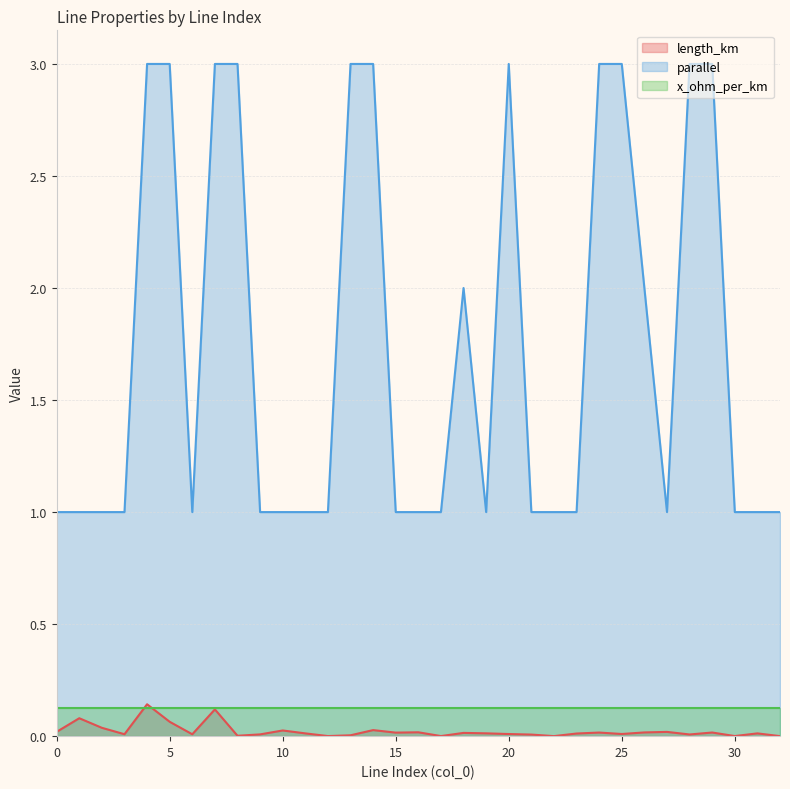

What is the spread (max minus min) of values at 22?

1.0